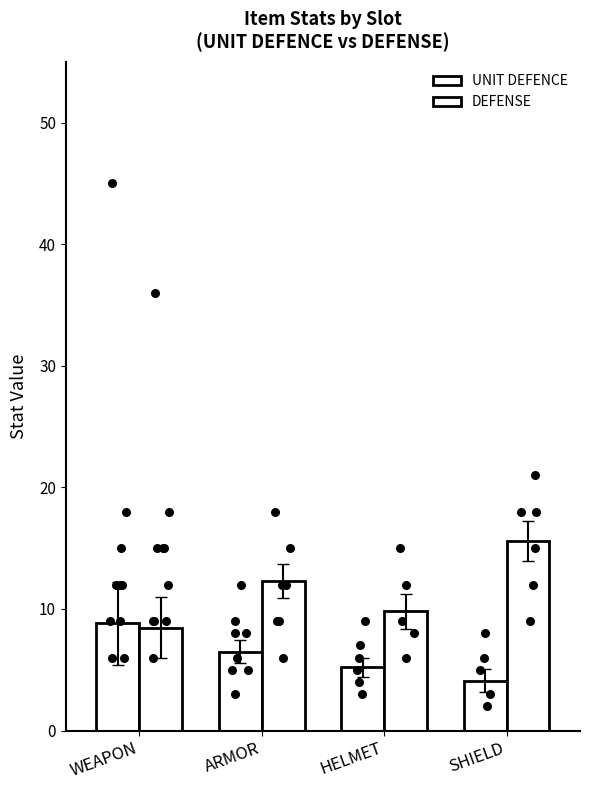

Which series has the largest total across all categories?

DEFENSE